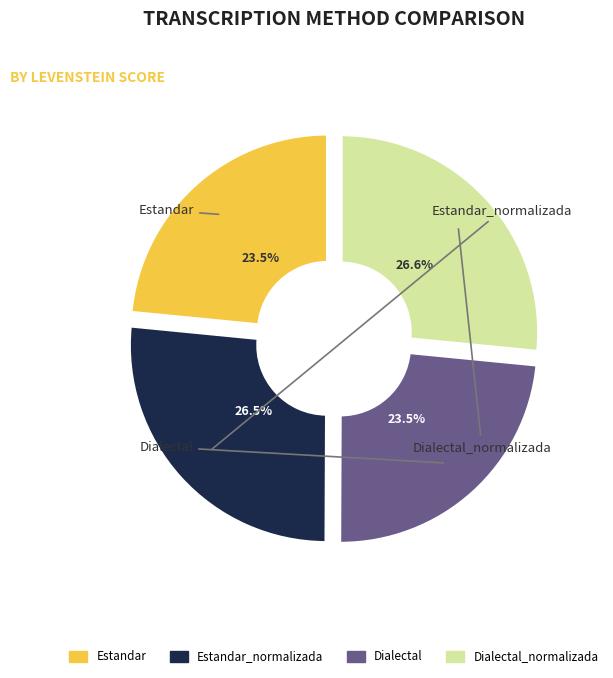

To the nearest percent, what is the average slice percentage?

25%